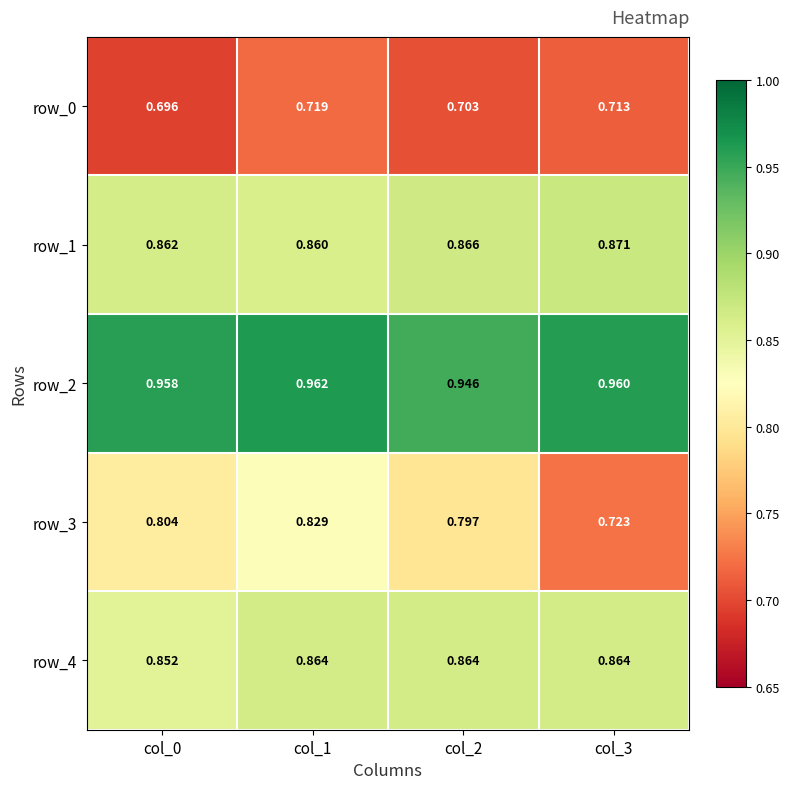

Which series has the largest total across all categories?

row_2